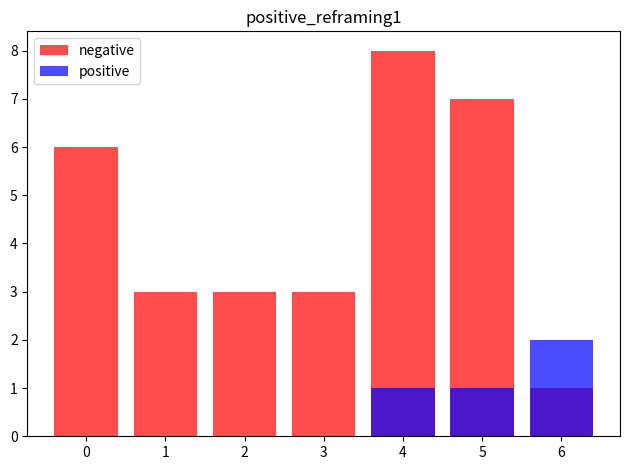

Where is negative nearest to the value 4?

1